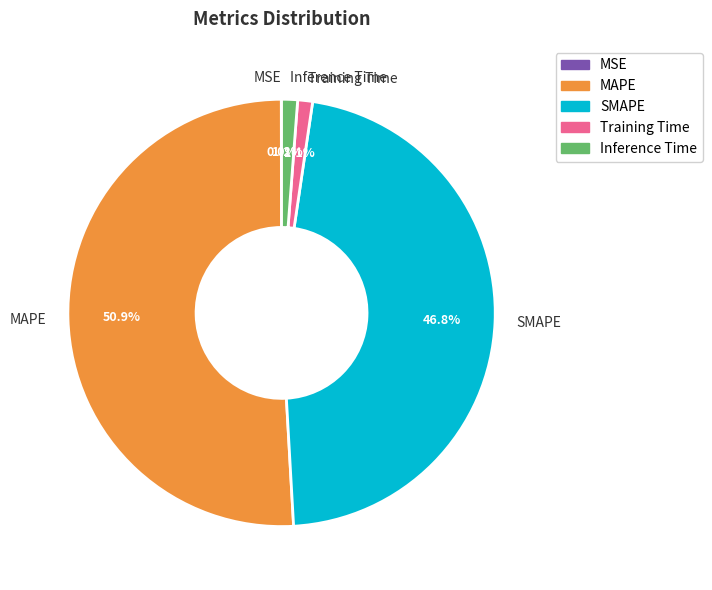

Between Training Time and MAPE, which is larger?

MAPE